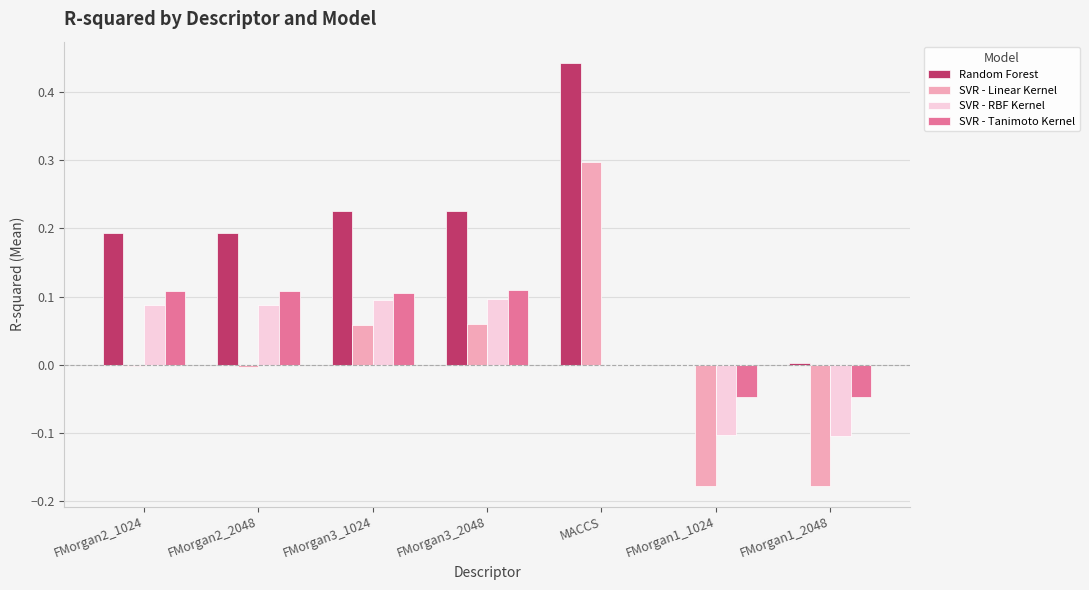

At which category does the chart reach its peak across all series?

MACCS